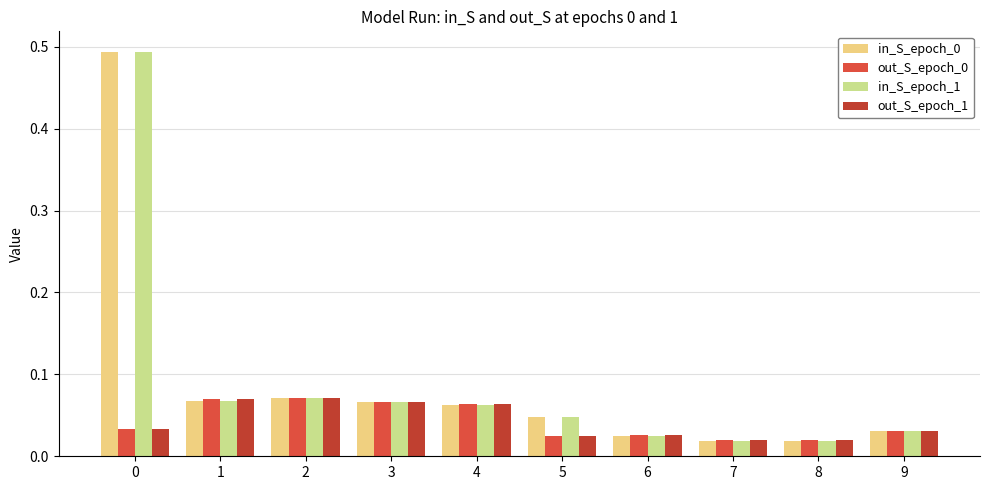

Which series has the widest spread of values?

in_S_epoch_0